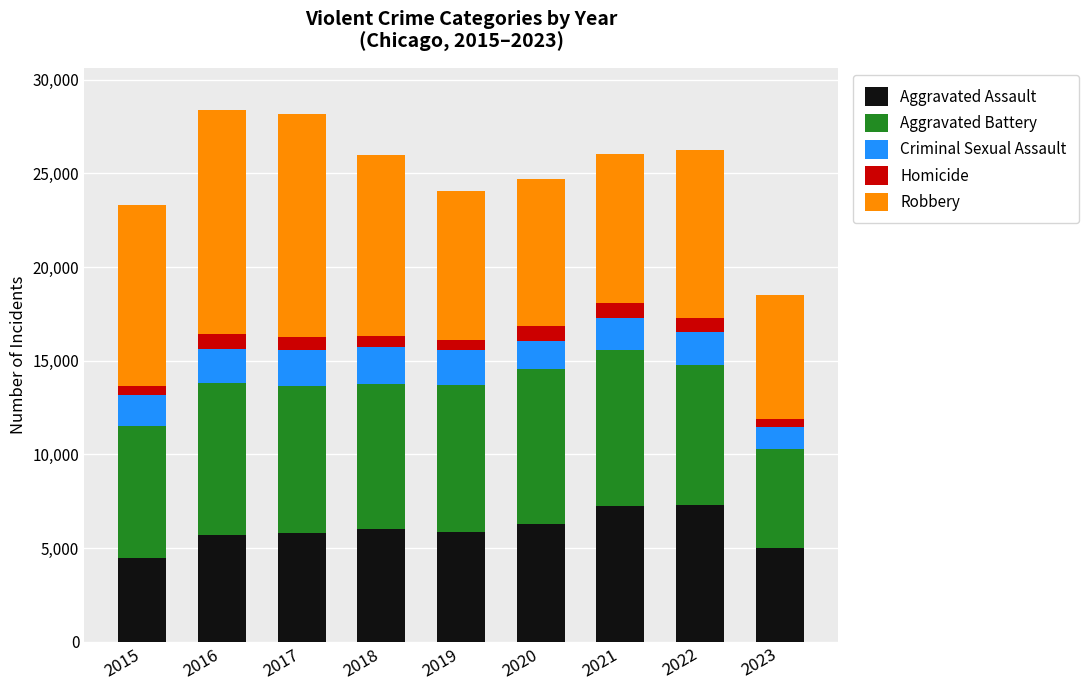

What is the difference between the maximum and minimum values in the Aggravated Assault series?

2800